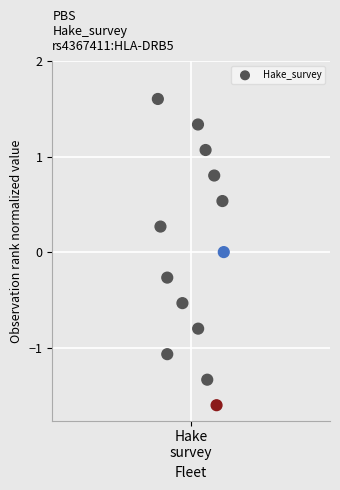

What is the range of X values (max minus min)?

0.3